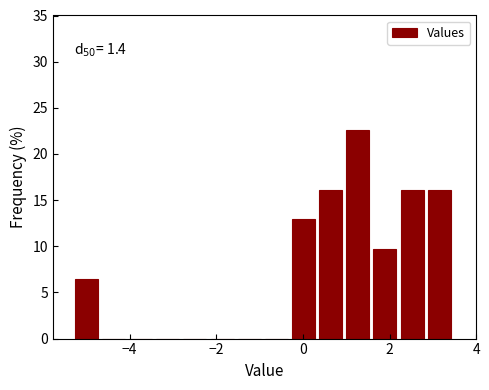

Around what value on the x-axis is the tallest bar? Give the approximate position of its centre, as read against the axis.

1.2